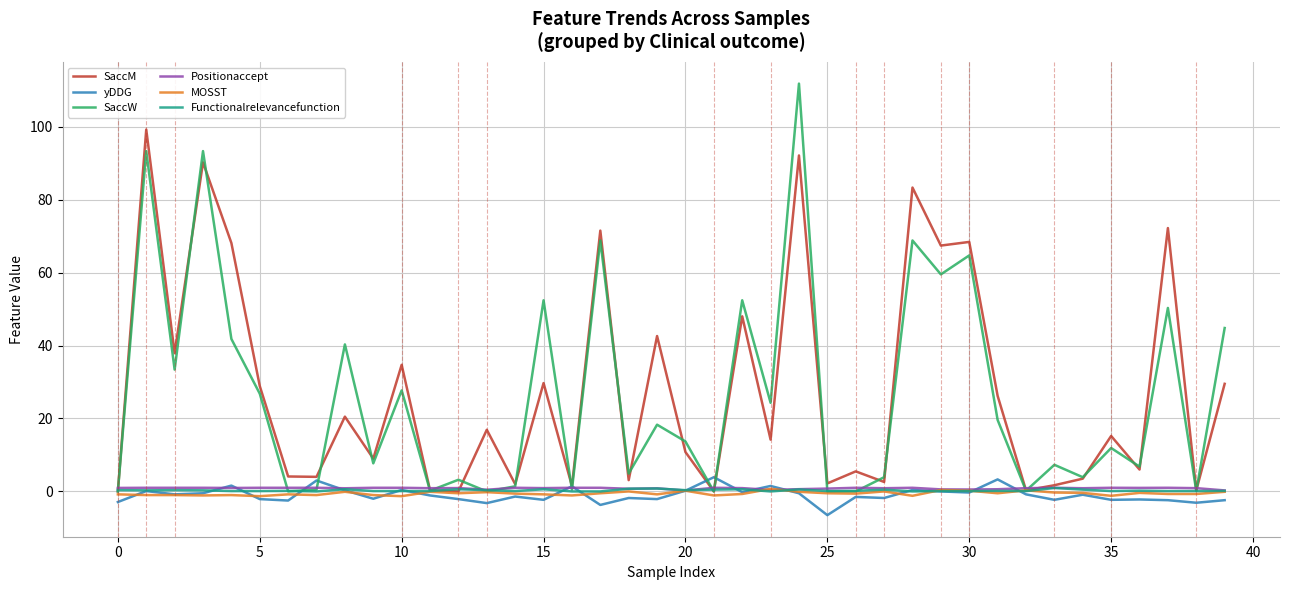

Which series has the widest spread of values?

SaccW